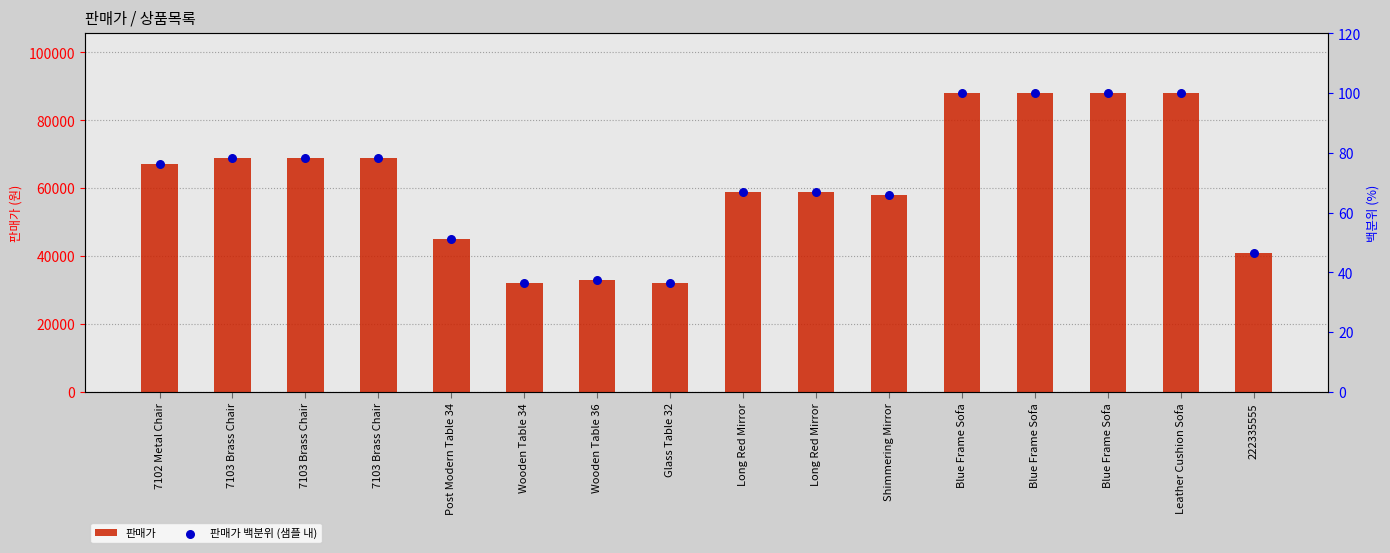

Which series reaches the minimum Y coordinate?

판매가 백분위 (샘플 내)